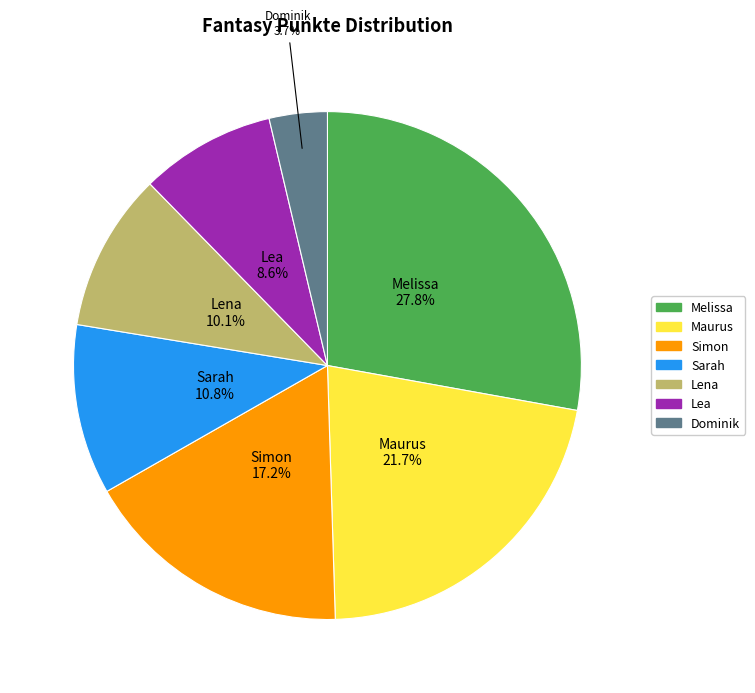

To the nearest percent, what is the average slice percentage?

14%